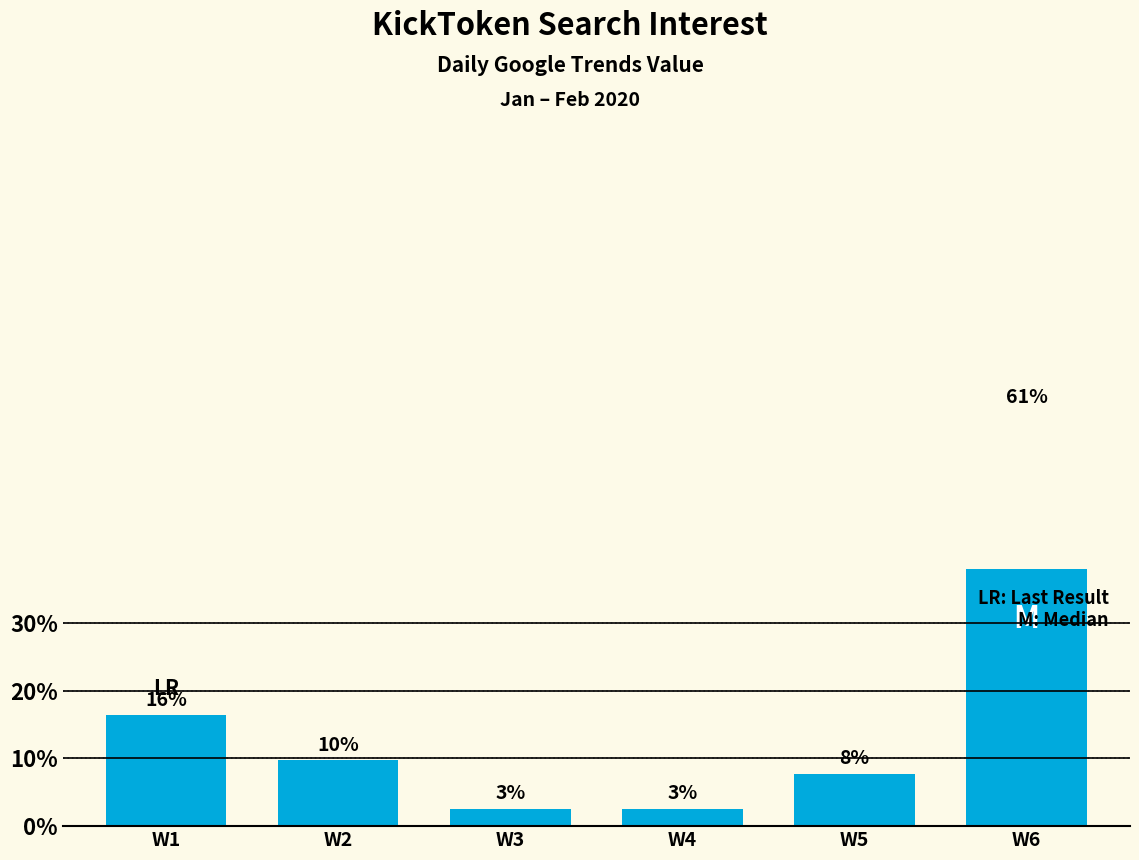

Reading right to left, what are all the values shown in this chart?

61.0	7.7	2.6	2.6	9.7	16.3